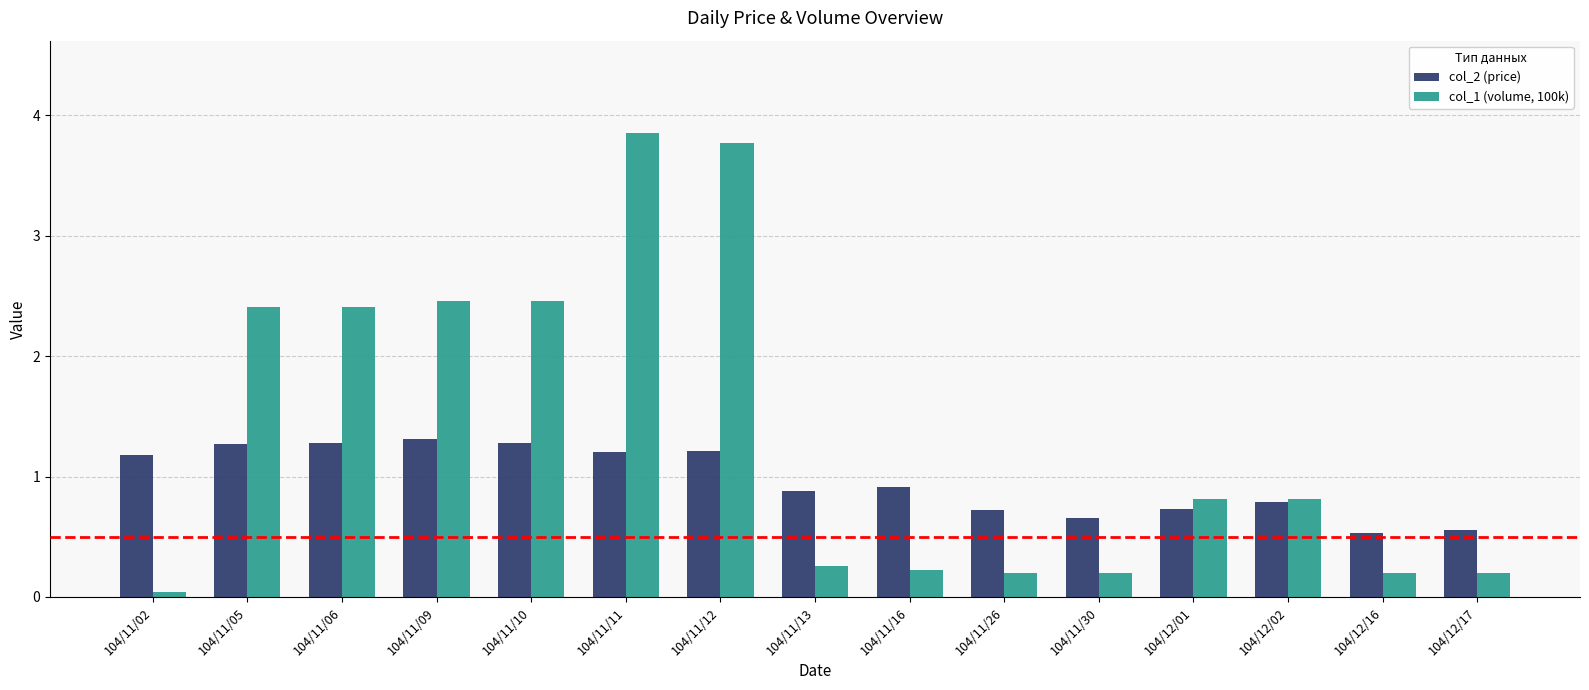

Count the number of data series in this chart.

2